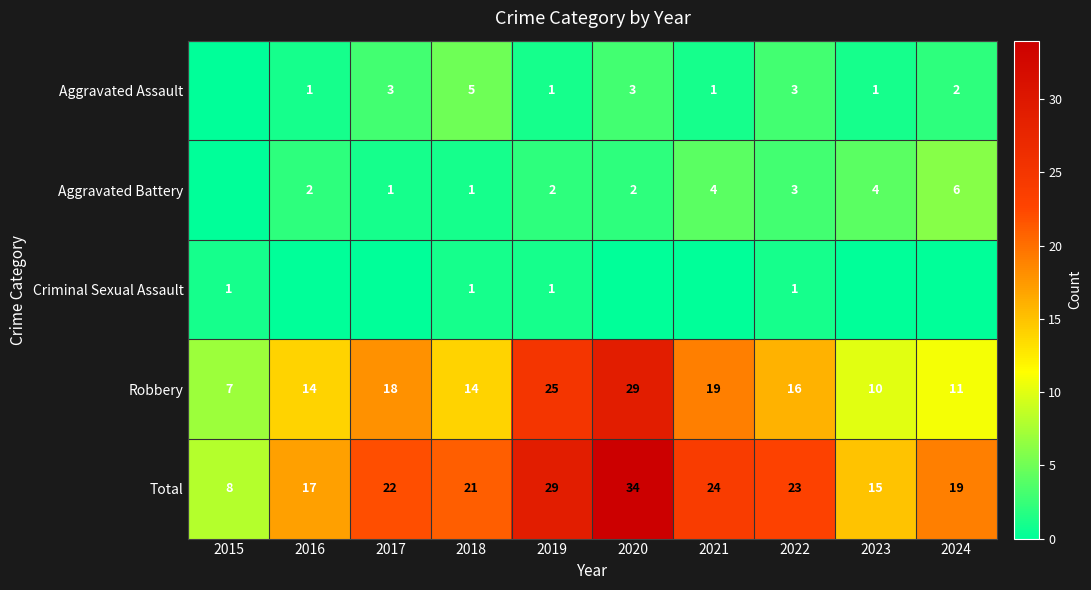

What is the difference between the Aggravated Battery values at 2015 and 2019?

2